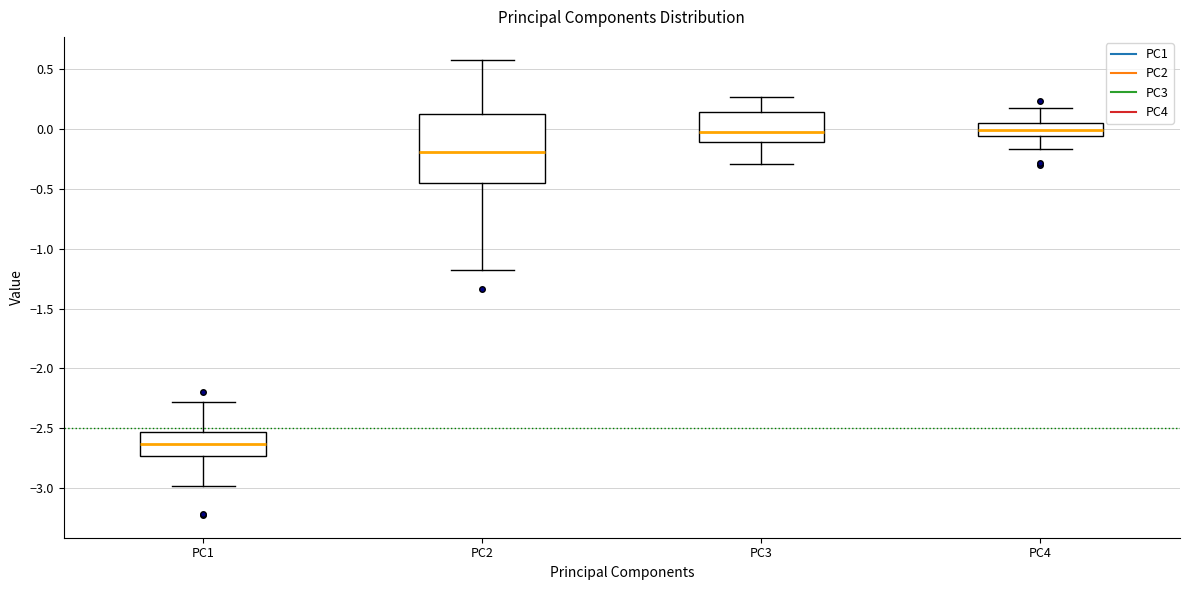

Reading left to right, transcribe this box plot: for each box, give where its median line is, the range the box spans, and where its two whiskers end, as read against the y-axis. The values are not printed on the chart, so give them approximately, as read against the axis.

PC1: median -2.65, box -2.75 to -2.55, whiskers -3.00 to -2.30
PC2: median -0.20, box -0.45 to 0.15, whiskers -1.20 to 0.60
PC3: median 0.00, box -0.10 to 0.15, whiskers -0.30 to 0.25
PC4: median 0.00, box -0.05 to 0.05, whiskers -0.15 to 0.20